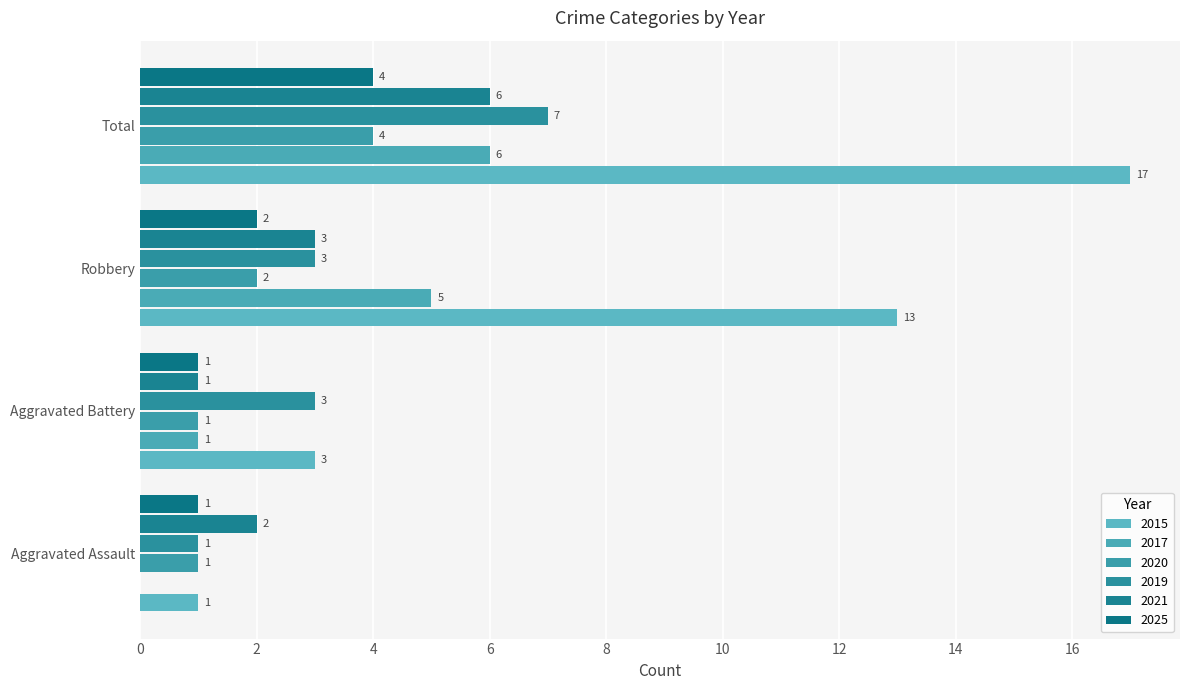

What is the value of the 2020 bar at the 2nd from the left?

1